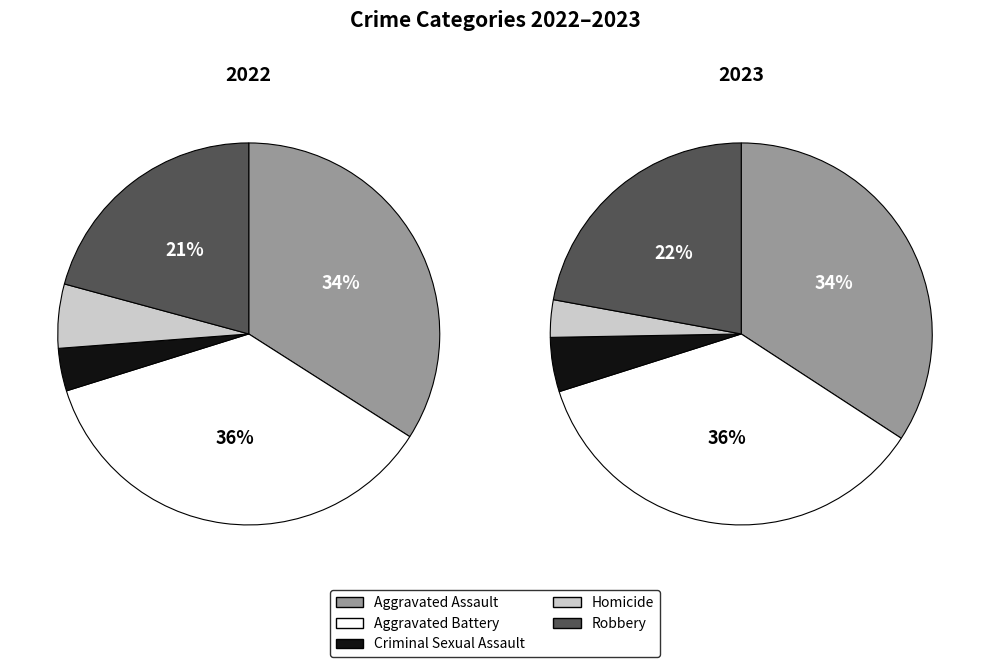

How many slices are in this pie chart?

5